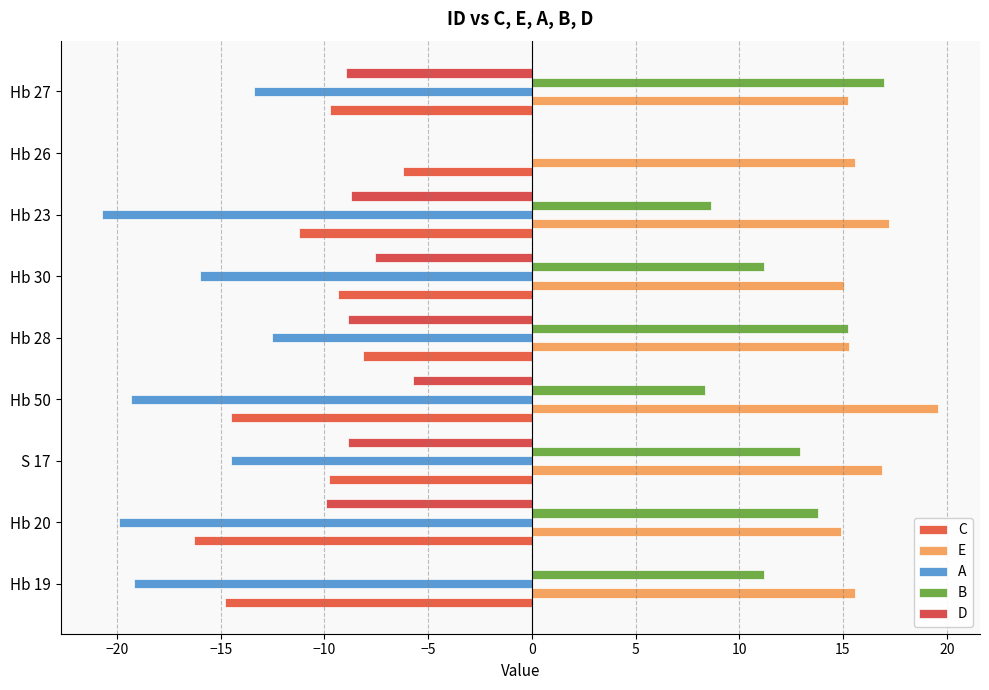

How many distinct data groups are displayed?

5